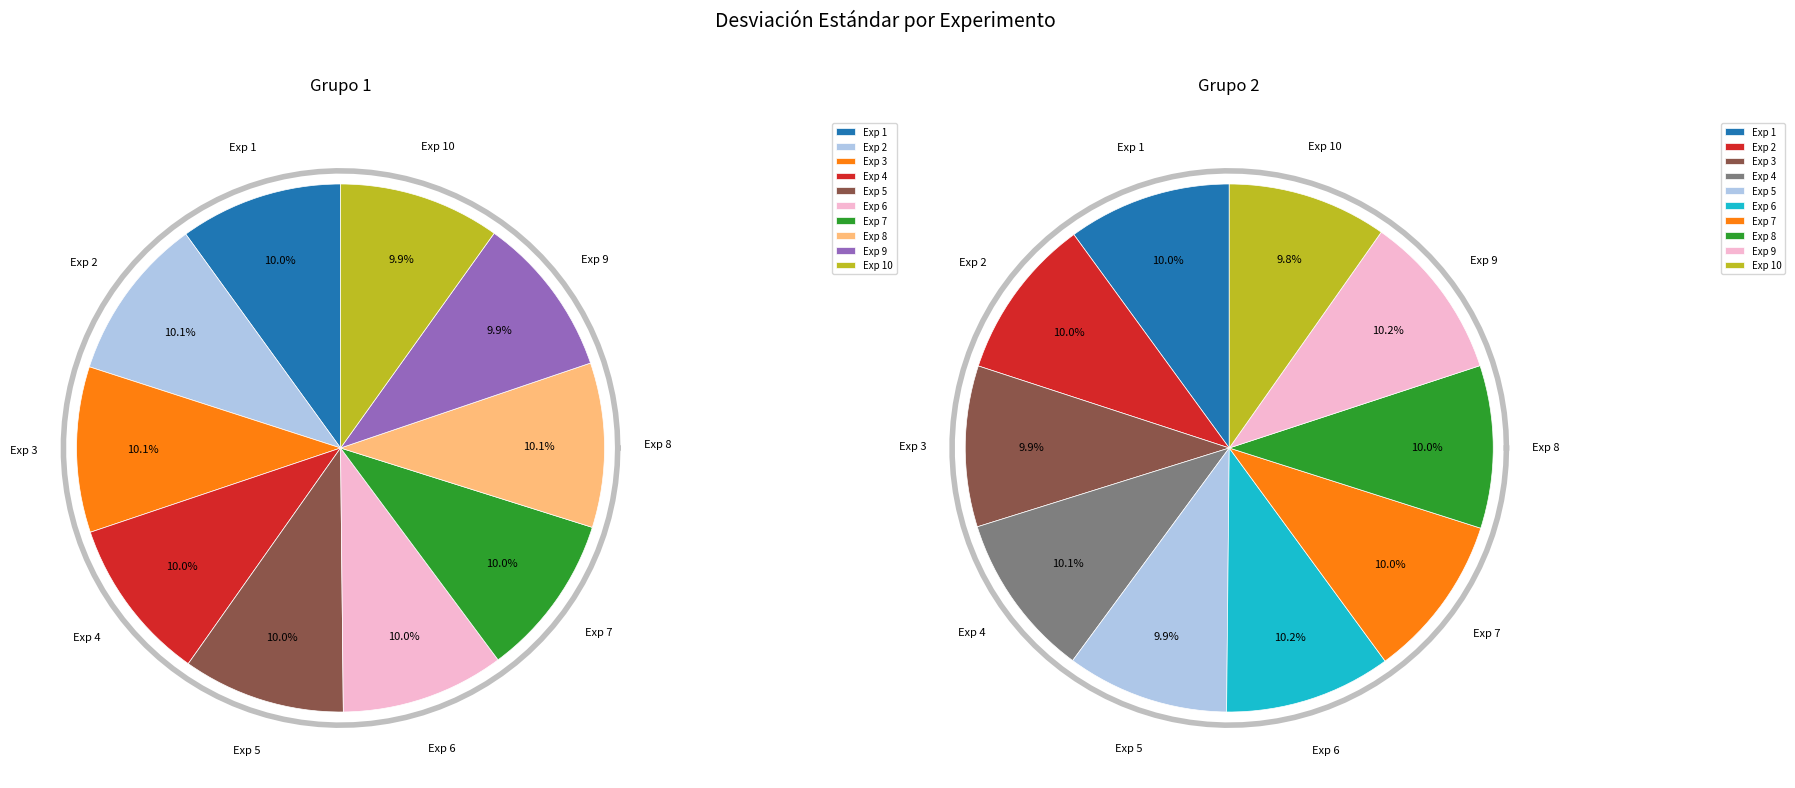

To the nearest percent, what percentage of the pie is Exp 4?

10%